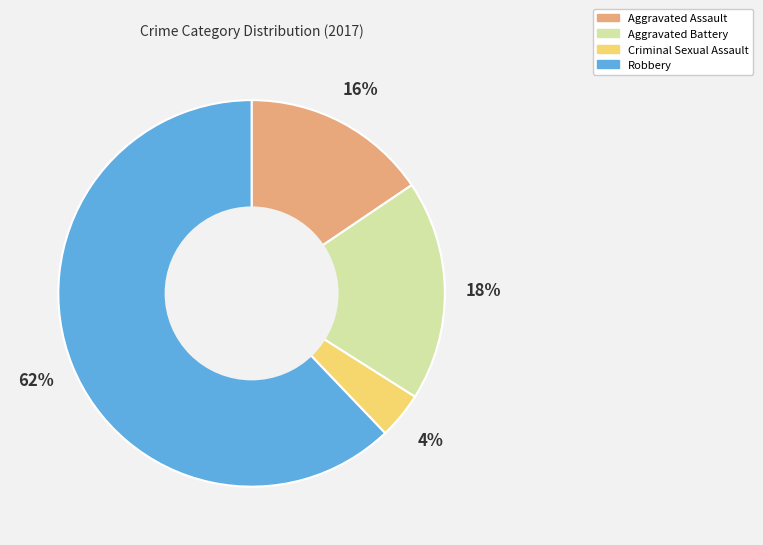

True or false: Aggravated Battery accounts for 26% of the total.

False